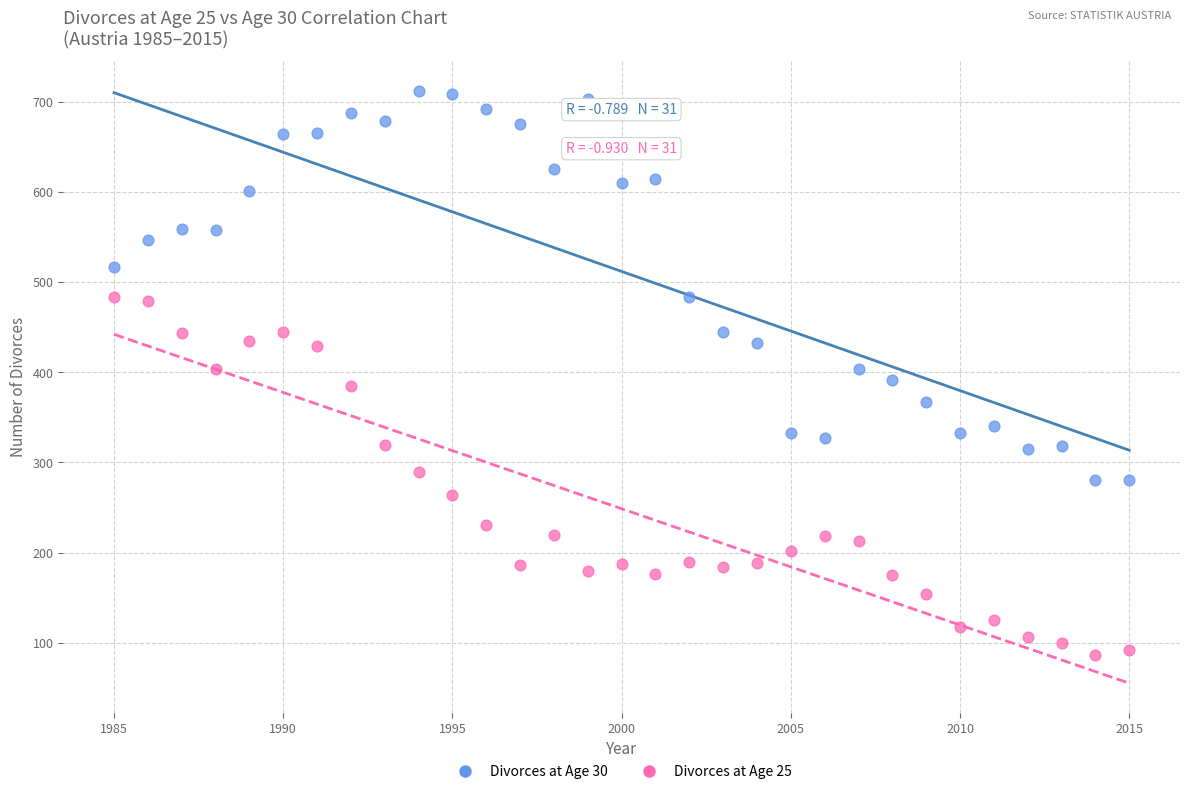

Across all data points, what is the range of X values (max minus min)?

30